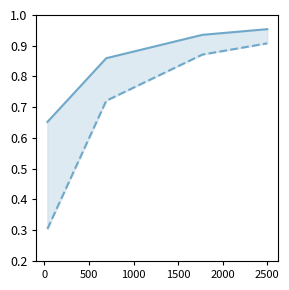

At how many categories does at least one series exceed 0?

4